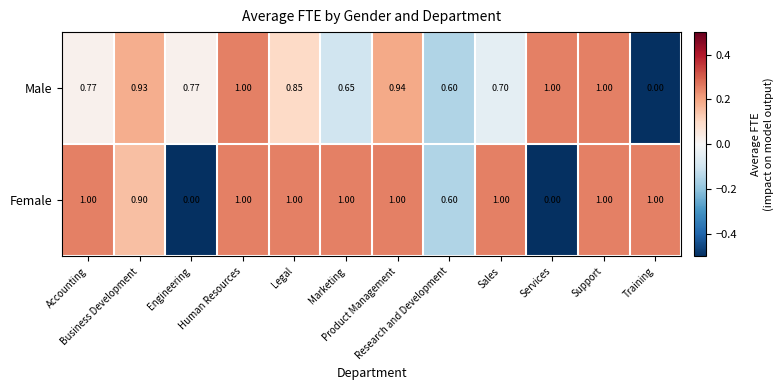

How many categories are shown in the chart?

12